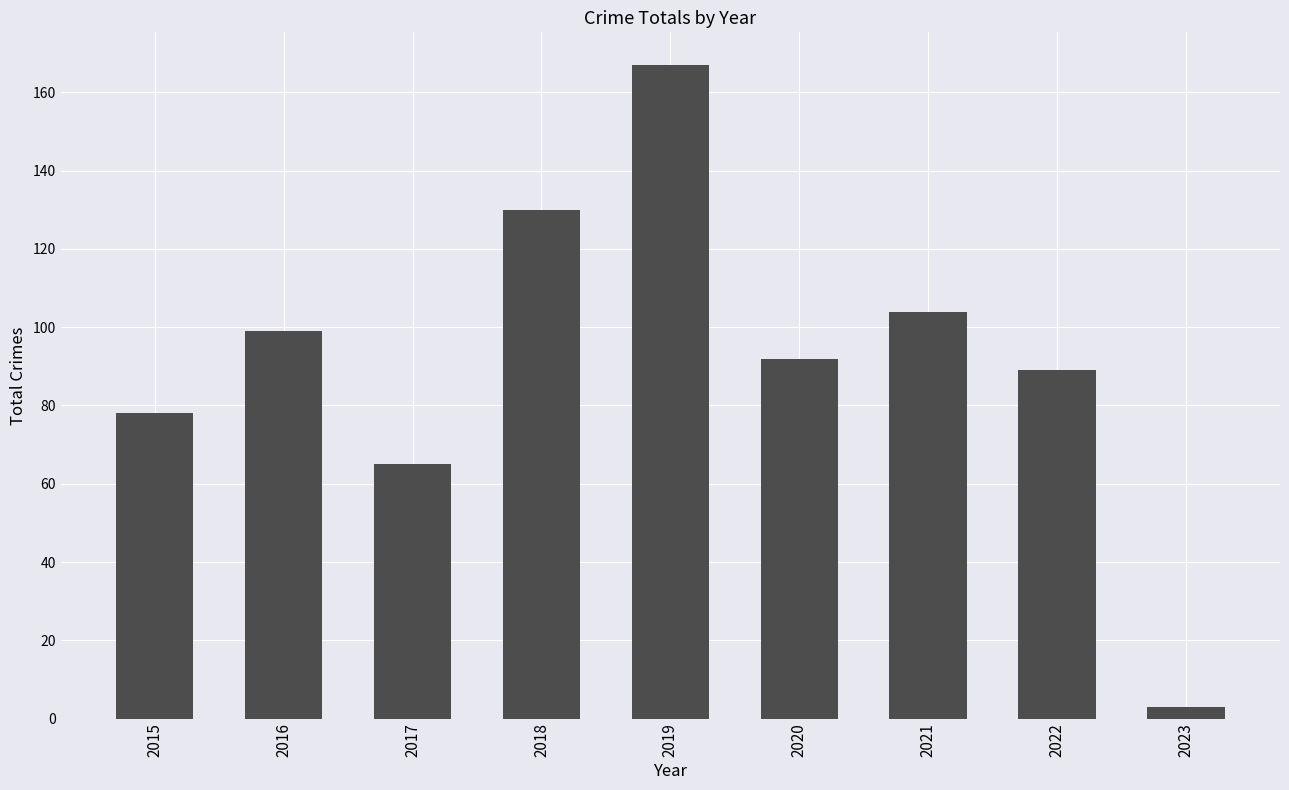

How many data points are less than 92?

4